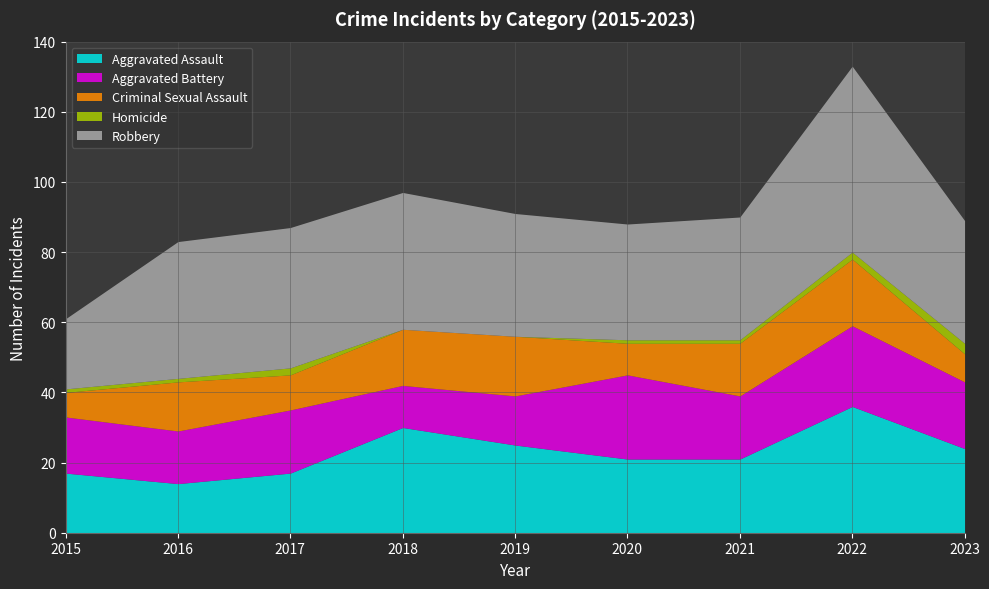

Does the chart display data point markers on the line(s)?

No